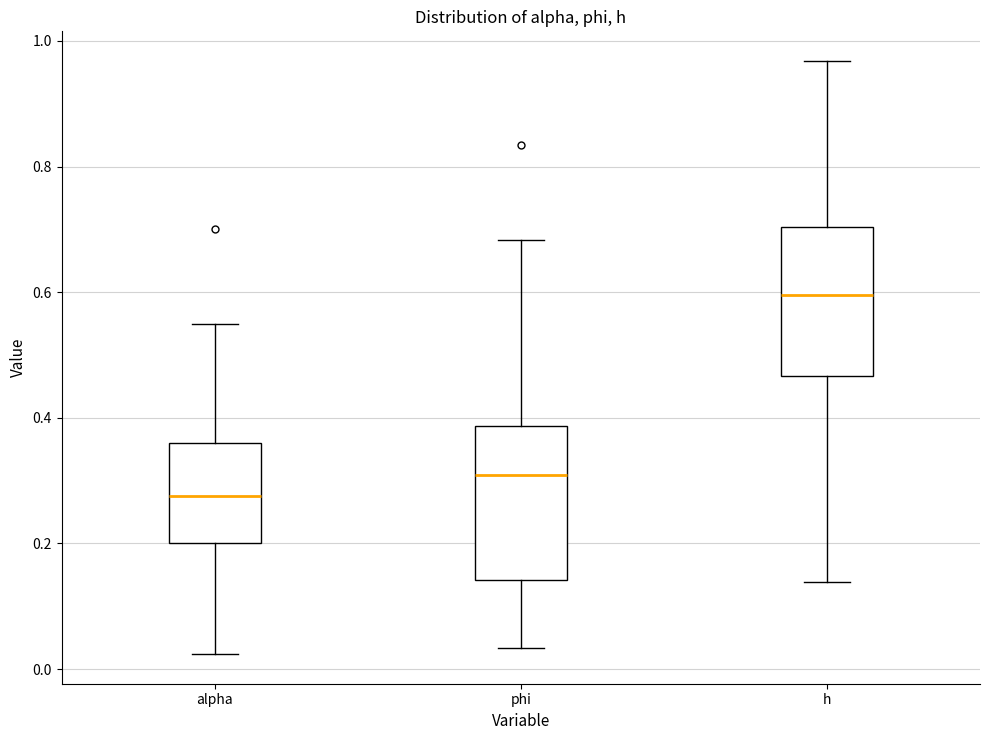

Reading left to right, read every box against the y-axis: the position of its median line, the range the box covers, and the ends of its whiskers. The values are not printed on the chart, so give them approximately, as read against the axis.

alpha: median 0.28, box 0.20 to 0.36, whiskers 0.02 to 0.56
phi: median 0.30, box 0.14 to 0.38, whiskers 0.04 to 0.68
h: median 0.60, box 0.46 to 0.70, whiskers 0.14 to 0.96